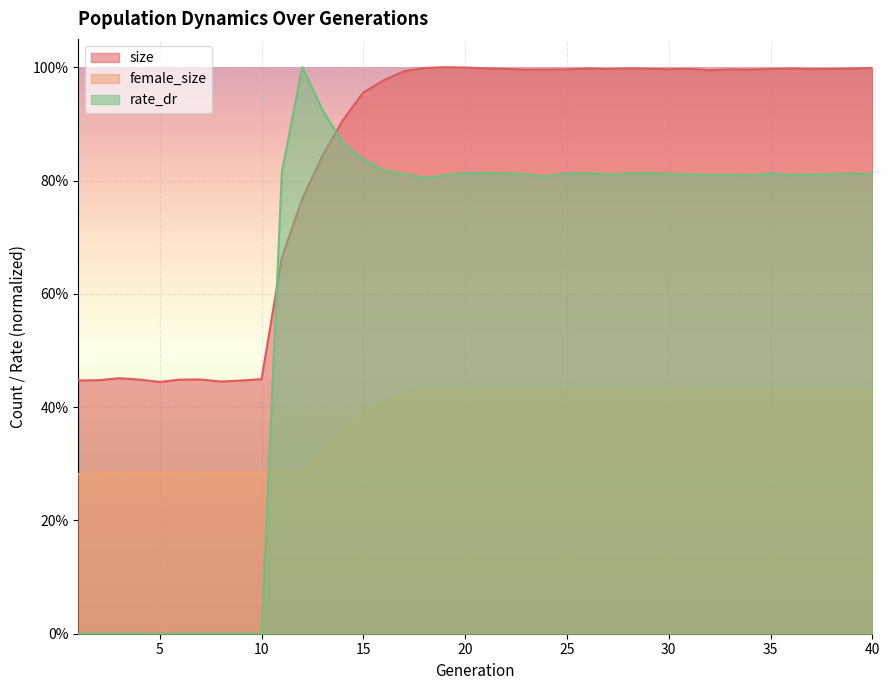

At which category is the sum across all series the highest?

20